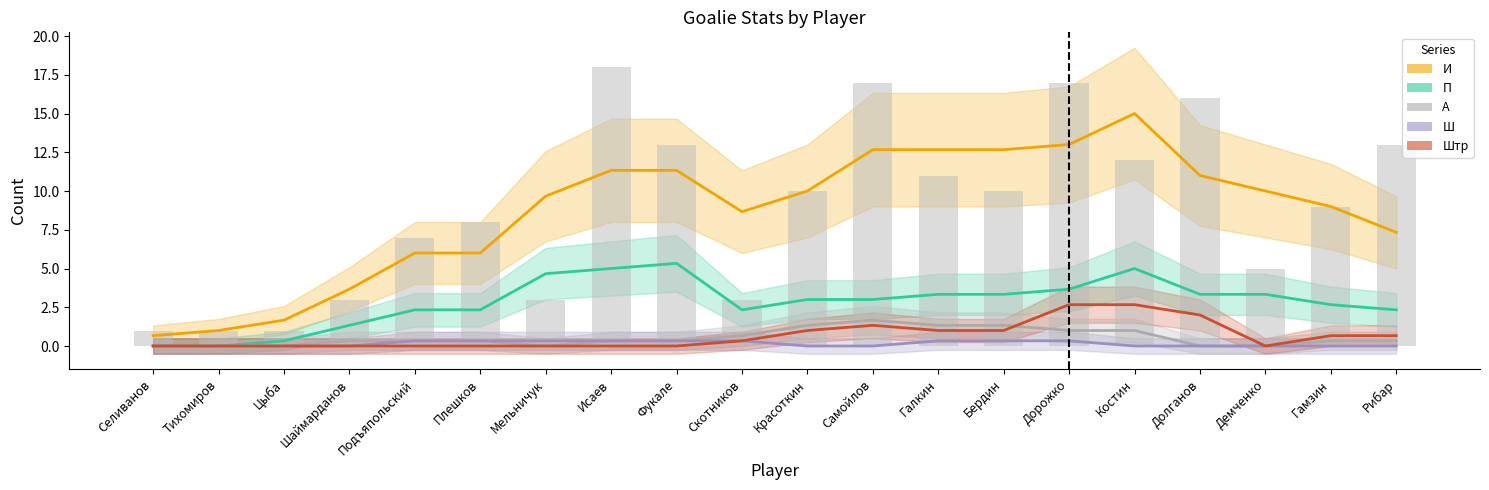

What is the difference between the А values at Долганов and Исаев?

0.3